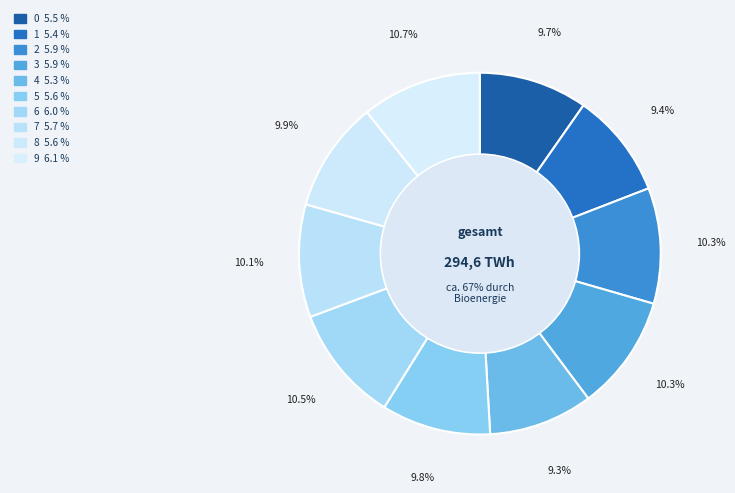

What percentage is the 4 slice, to the nearest percent?

9%